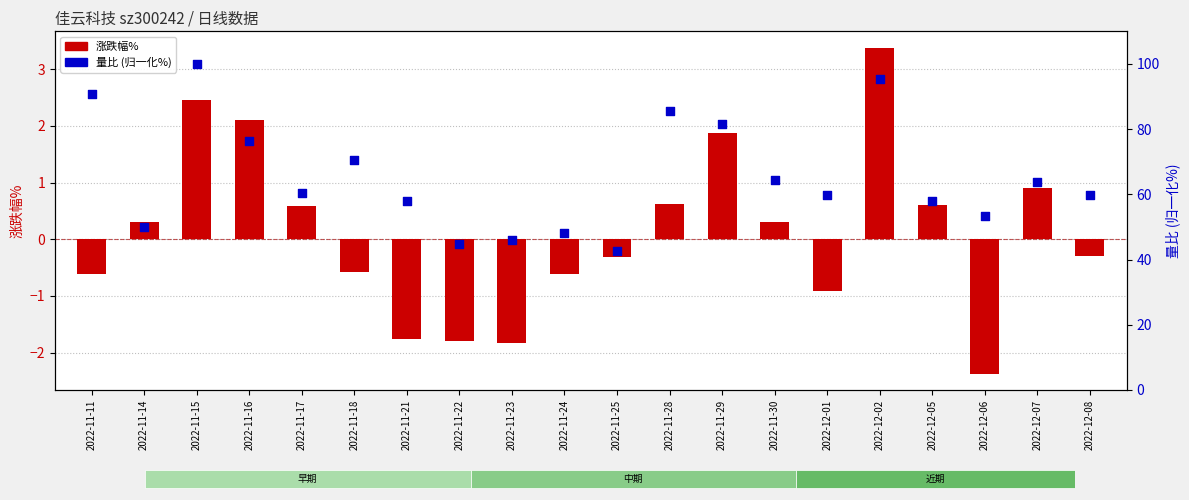

Which series contains the highest Y value?

量比 (归一化%)